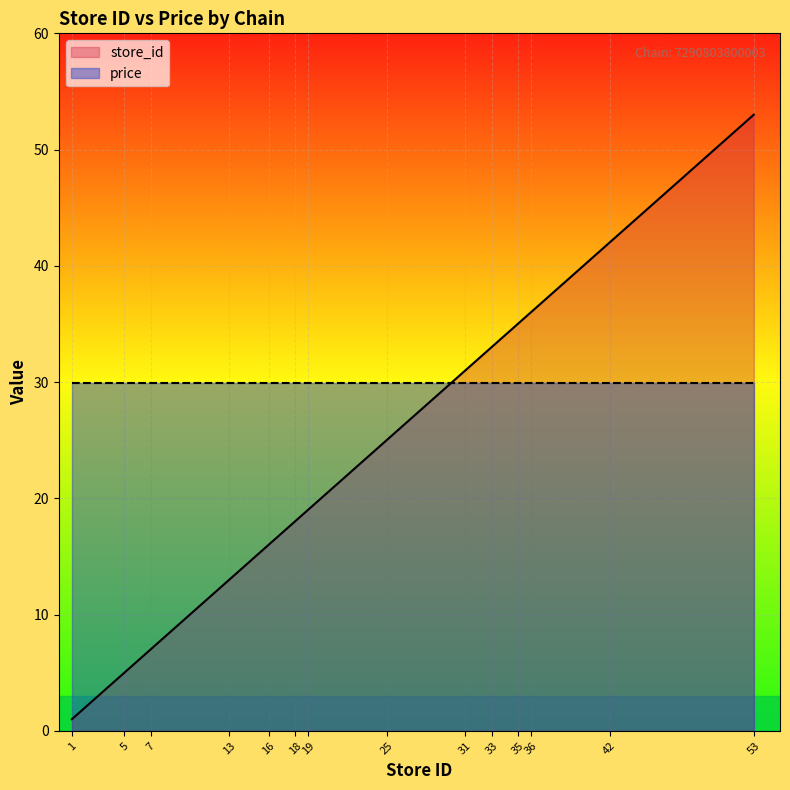

List the labels in order of value, largest first.

53, 42, 36, 35, 33, 31, 25, 19, 18, 16, 13, 7, 5, 1